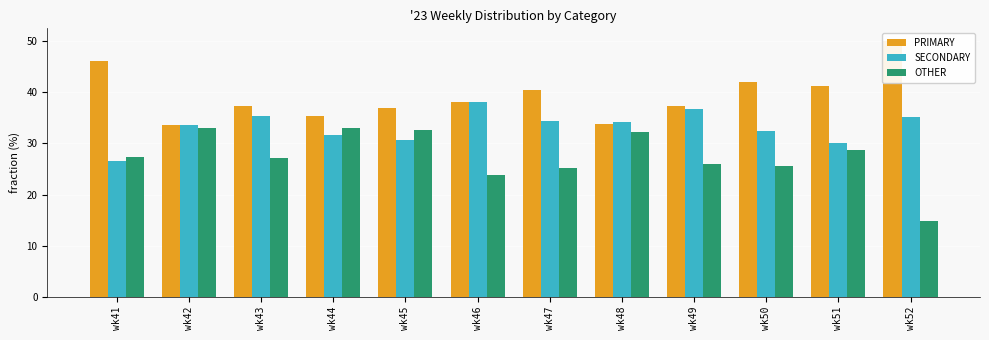

What is the value of the OTHER bar at the 1st from the left?

27.4